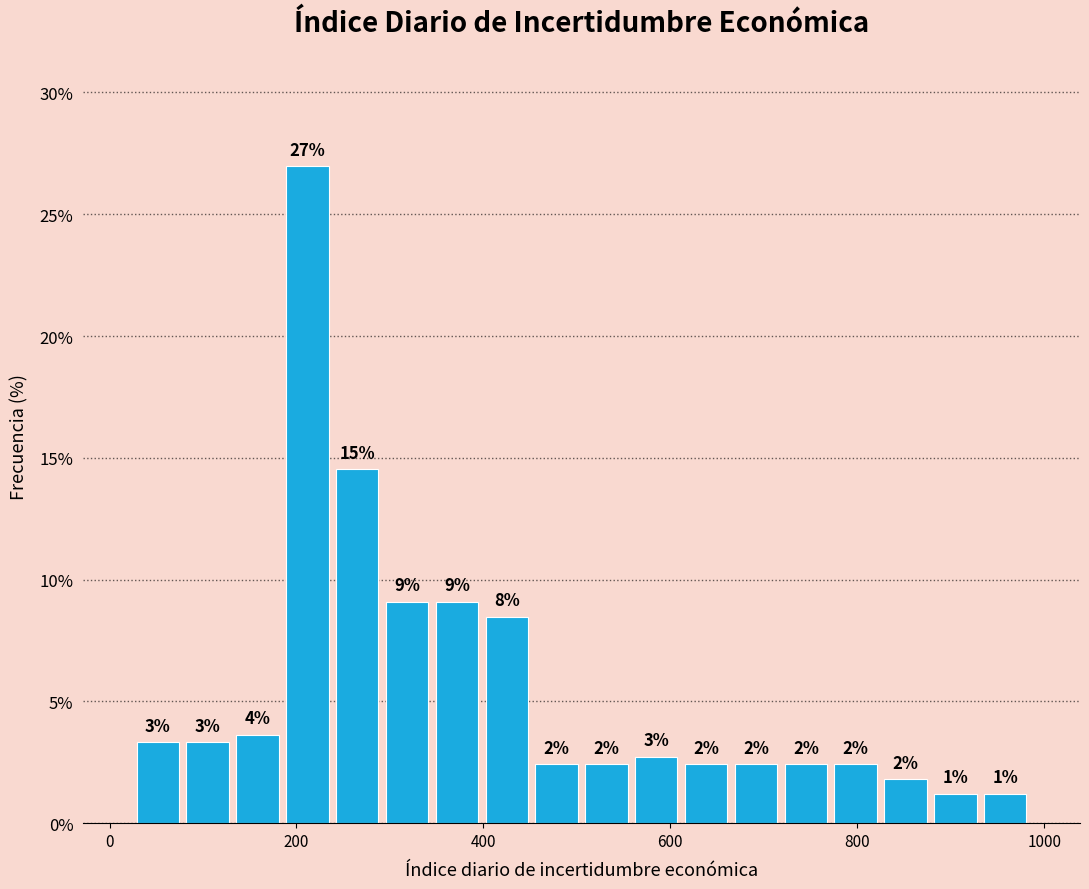

Around what value on the x-axis is the tallest bar? Give the approximate position of its centre, as read against the axis.

220